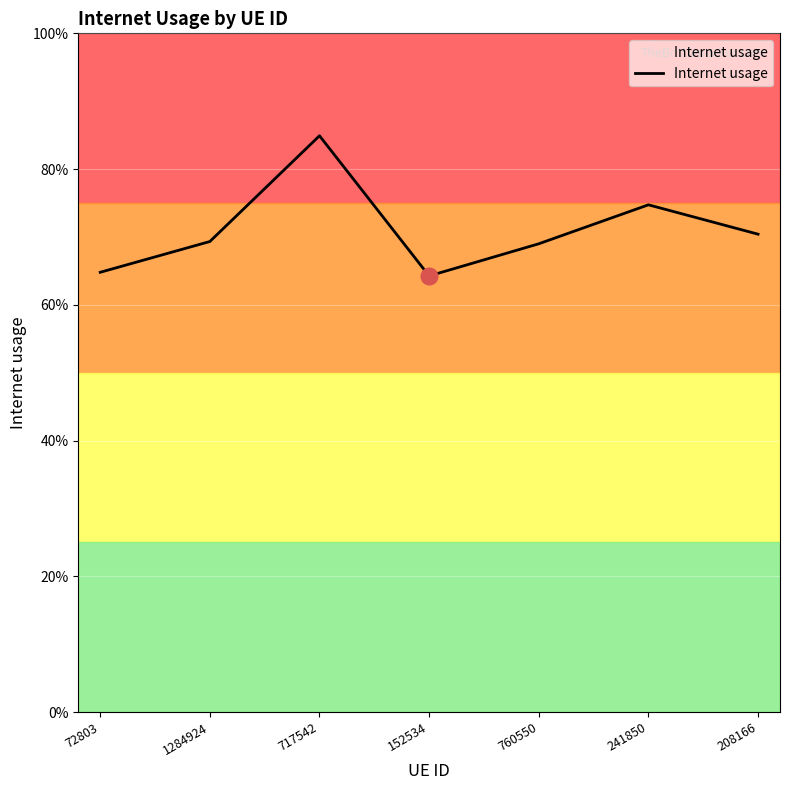

Is it true that the value at 1284924 is 1.1?

False